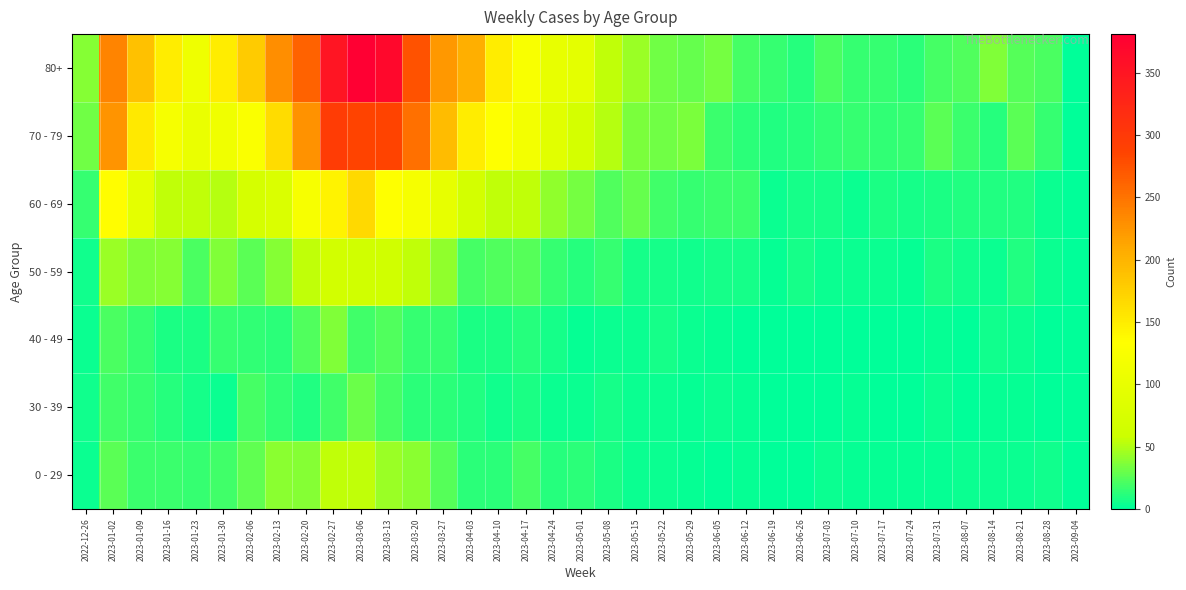

Reading left to right, list all the values displayed in this chart.

0 - 29: 2022-12-26=4	2023-01-02=26	2023-01-09=17	2023-01-16=17	2023-01-23=15	2023-01-30=18	2023-02-06=28	2023-02-13=39	2023-02-20=38	2023-02-27=55	2023-03-06=54	2023-03-13=44	2023-03-20=40	2023-03-27=24	2023-04-03=13	2023-04-10=13	2023-04-17=20	2023-04-24=11	2023-05-01=13	2023-05-08=8	2023-05-15=4	2023-05-22=3	2023-05-29=2	2023-06-05=1	2023-06-12=2	2023-06-19=1	2023-06-26=1	2023-07-03=3	2023-07-10=2	2023-07-17=2	2023-07-24=2	2023-07-31=2	2023-08-07=4	2023-08-14=4	2023-08-21=3	2023-08-28=5	2023-09-04=0
30 - 39: 2022-12-26=5	2023-01-02=18	2023-01-09=15	2023-01-16=11	2023-01-23=6	2023-01-30=4	2023-02-06=20	2023-02-13=14	2023-02-20=10	2023-02-27=18	2023-03-06=30	2023-03-13=20	2023-03-20=13	2023-03-27=12	2023-04-03=9	2023-04-10=5	2023-04-17=8	2023-04-24=3	2023-05-01=4	2023-05-08=6	2023-05-15=4	2023-05-22=3	2023-05-29=2	2023-06-05=3	2023-06-12=2	2023-06-19=1	2023-06-26=1	2023-07-03=0	2023-07-10=2	2023-07-17=0	2023-07-24=1	2023-07-31=3	2023-08-07=1	2023-08-14=2	2023-08-21=2	2023-08-28=1	2023-09-04=0
40 - 49: 2022-12-26=4	2023-01-02=21	2023-01-09=16	2023-01-16=8	2023-01-23=8	2023-01-30=15	2023-02-06=14	2023-02-13=13	2023-02-20=23	2023-02-27=36	2023-03-06=19	2023-03-13=23	2023-03-20=16	2023-03-27=16	2023-04-03=8	2023-04-10=8	2023-04-17=11	2023-04-24=7	2023-05-01=2	2023-05-08=4	2023-05-15=3	2023-05-22=6	2023-05-29=3	2023-06-05=2	2023-06-12=1	2023-06-19=1	2023-06-26=0	2023-07-03=0	2023-07-10=1	2023-07-17=0	2023-07-24=1	2023-07-31=2	2023-08-07=0	2023-08-14=5	2023-08-21=3	2023-08-28=0	2023-09-04=0
50 - 59: 2022-12-26=5	2023-01-02=44	2023-01-09=37	2023-01-16=38	2023-01-23=21	2023-01-30=37	2023-02-06=26	2023-02-13=38	2023-02-20=55	2023-02-27=68	2023-03-06=65	2023-03-13=65	2023-03-20=55	2023-03-27=41	2023-04-03=20	2023-04-10=23	2023-04-17=25	2023-04-24=16	2023-05-01=11	2023-05-08=15	2023-05-15=7	2023-05-22=6	2023-05-29=5	2023-06-05=6	2023-06-12=6	2023-06-19=2	2023-06-26=6	2023-07-03=3	2023-07-10=3	2023-07-17=4	2023-07-24=2	2023-07-31=8	2023-08-07=5	2023-08-14=3	2023-08-21=9	2023-08-28=4	2023-09-04=0
60 - 69: 2022-12-26=16	2023-01-02=134	2023-01-09=94	2023-01-16=54	2023-01-23=55	2023-01-30=51	2023-02-06=72	2023-02-13=80	2023-02-20=123	2023-02-27=143	2023-03-06=167	2023-03-13=133	2023-03-20=122	2023-03-27=99	2023-04-03=69	2023-04-10=54	2023-04-17=54	2023-04-24=41	2023-05-01=33	2023-05-08=23	2023-05-15=29	2023-05-22=18	2023-05-29=15	2023-06-05=17	2023-06-12=17	2023-06-19=4	2023-06-26=7	2023-07-03=6	2023-07-10=4	2023-07-17=8	2023-07-24=7	2023-07-31=8	2023-08-07=9	2023-08-14=9	2023-08-21=9	2023-08-28=3	2023-09-04=0
70 - 79: 2022-12-26=32	2023-01-02=226	2023-01-09=153	2023-01-16=121	2023-01-23=104	2023-01-30=112	2023-02-06=127	2023-02-13=165	2023-02-20=227	2023-02-27=295	2023-03-06=287	2023-03-13=286	2023-03-20=253	2023-03-27=193	2023-04-03=149	2023-04-10=133	2023-04-17=117	2023-04-24=90	2023-05-01=71	2023-05-08=51	2023-05-15=35	2023-05-22=32	2023-05-29=35	2023-06-05=17	2023-06-12=13	2023-06-19=10	2023-06-26=11	2023-07-03=14	2023-07-10=15	2023-07-17=14	2023-07-24=16	2023-07-31=26	2023-08-07=17	2023-08-14=11	2023-08-21=26	2023-08-28=16	2023-09-04=0
80+: 2022-12-26=38	2023-01-02=238	2023-01-09=189	2023-01-16=150	2023-01-23=111	2023-01-30=149	2023-02-06=179	2023-02-13=230	2023-02-20=263	2023-02-27=350	2023-03-06=381	2023-03-13=368	2023-03-20=275	2023-03-27=223	2023-04-03=204	2023-04-10=149	2023-04-17=126	2023-04-24=101	2023-05-01=95	2023-05-08=54	2023-05-15=44	2023-05-22=32	2023-05-29=29	2023-06-05=33	2023-06-12=20	2023-06-19=16	2023-06-26=11	2023-07-03=22	2023-07-10=16	2023-07-17=15	2023-07-24=13	2023-07-31=20	2023-08-07=23	2023-08-14=36	2023-08-21=25	2023-08-28=22	2023-09-04=0